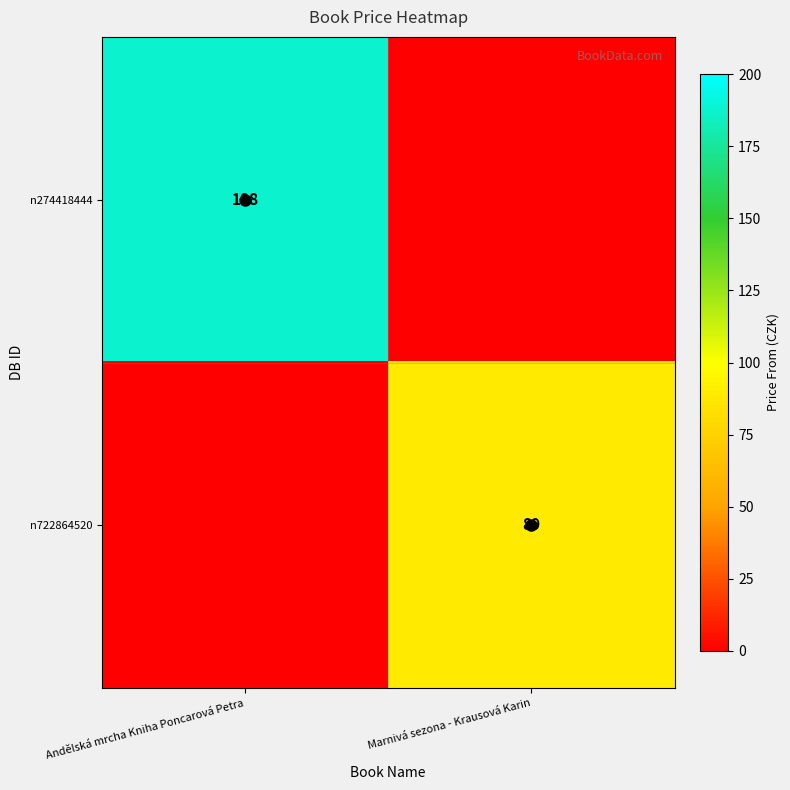

How many data points in n722864520 are less than 89?

1